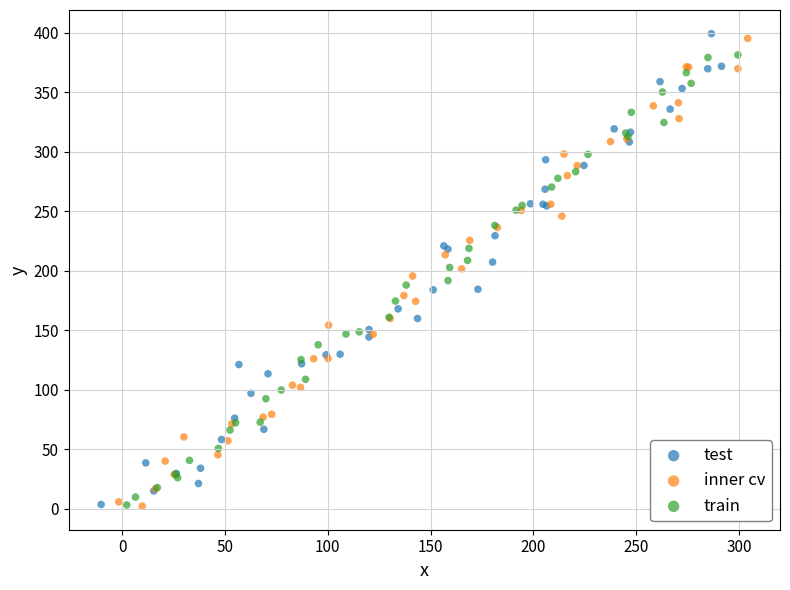

Which series reaches the maximum Y coordinate?

test